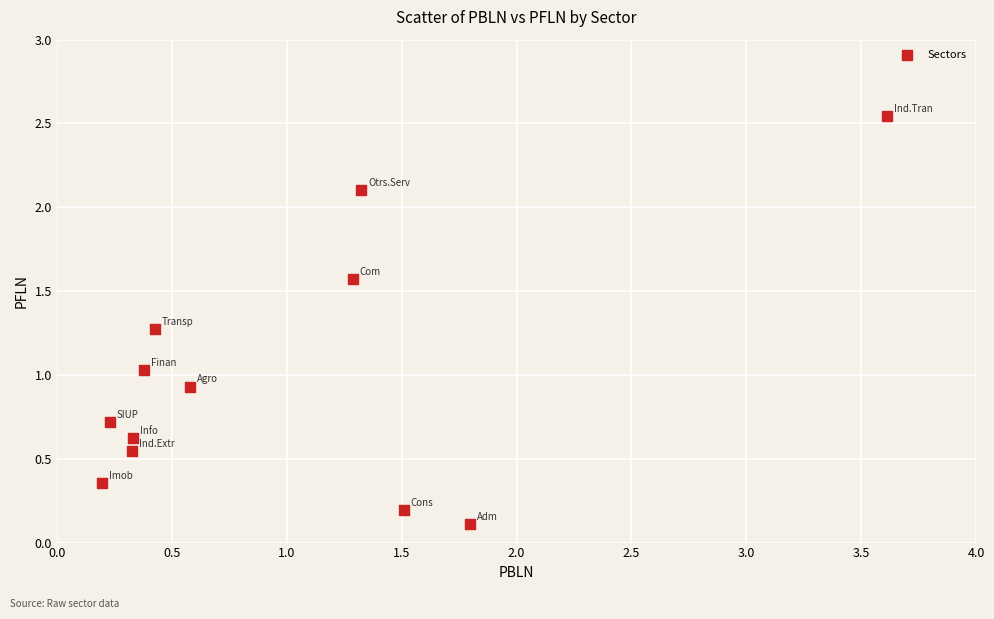

What is the range of X values (max minus min)?

3.4